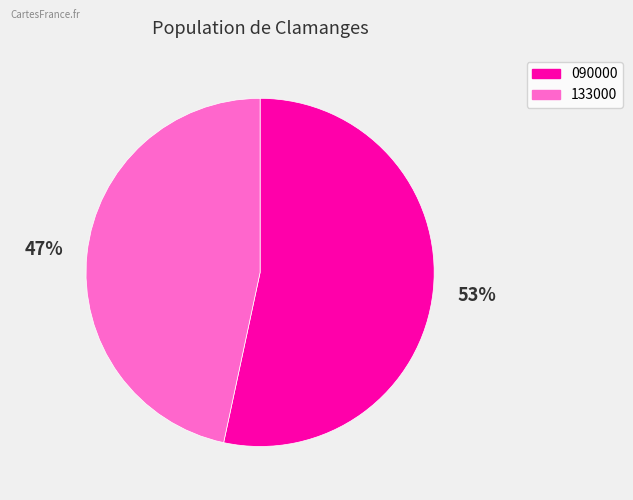

To the nearest percent, what is the average slice percentage?

50%